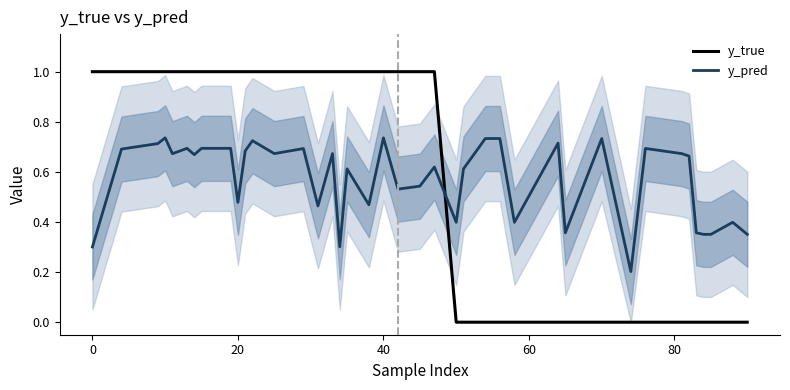

What is the difference between the second highest and second lowest values in the y_pred series?

0.4